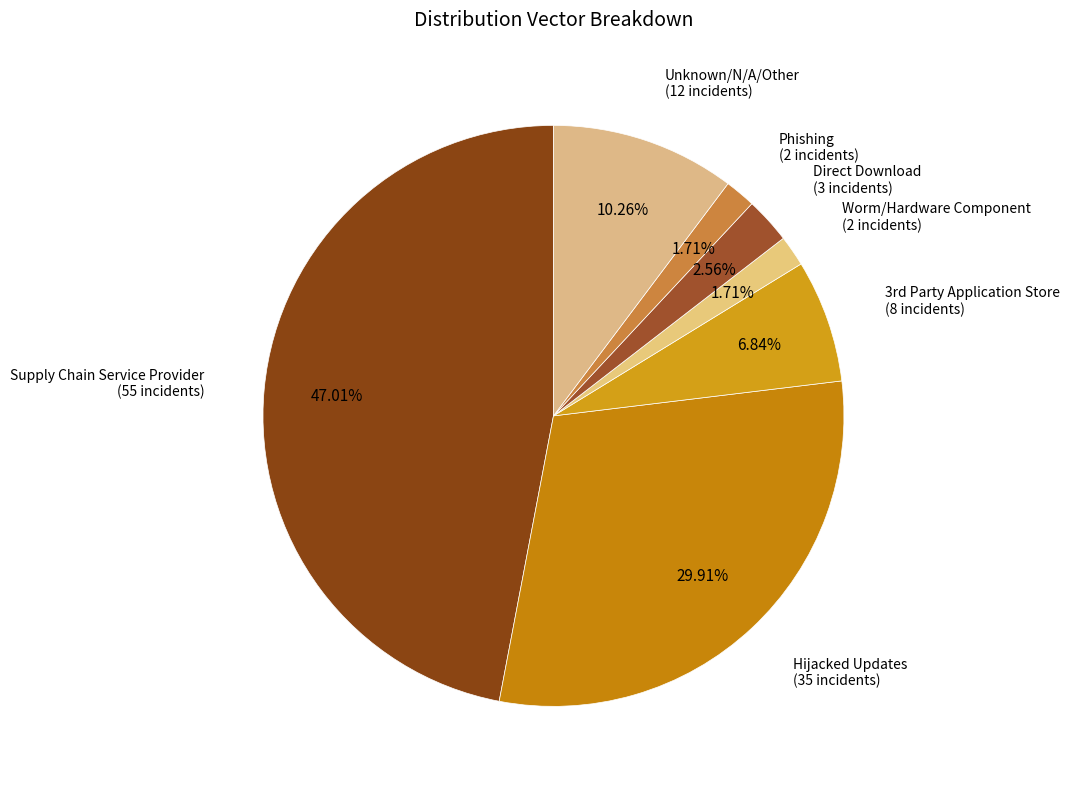

Is there any slice that represents more than half of the pie?

No